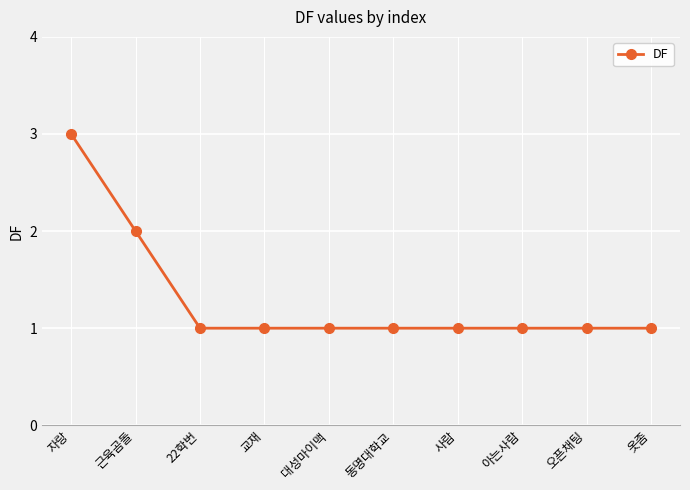

How many lines are shown in the chart?

1